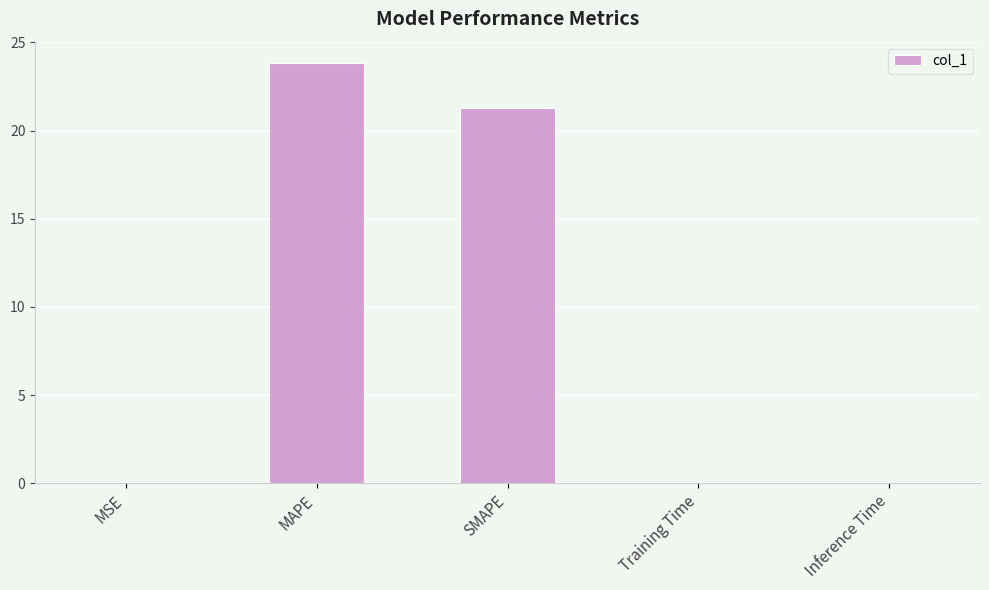

At which category does the chart reach its peak across all series?

MAPE